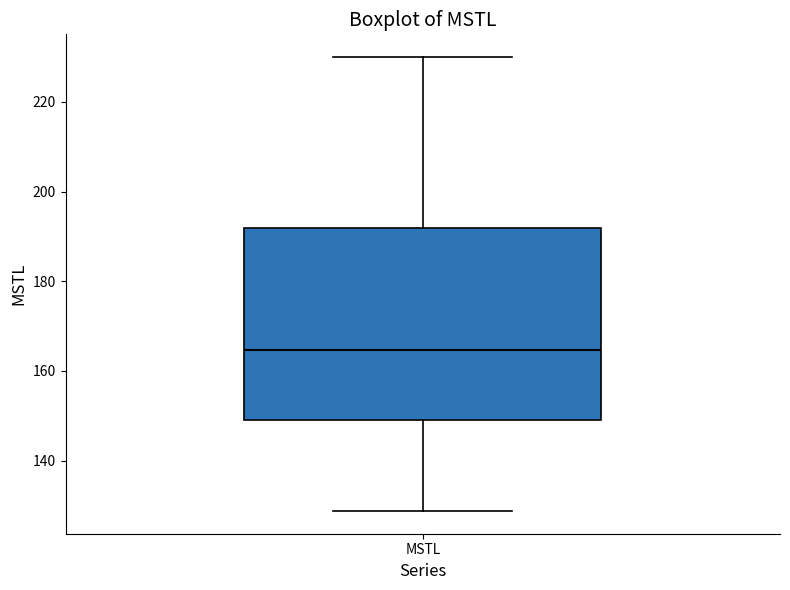

Read this box plot against the y-axis: the position of the median line, the range covered by the box, and the ends of both whiskers. The values are not printed on the chart, so give them approximately, as read against the axis.

median 164, box 150 to 192, whiskers 128 to 230